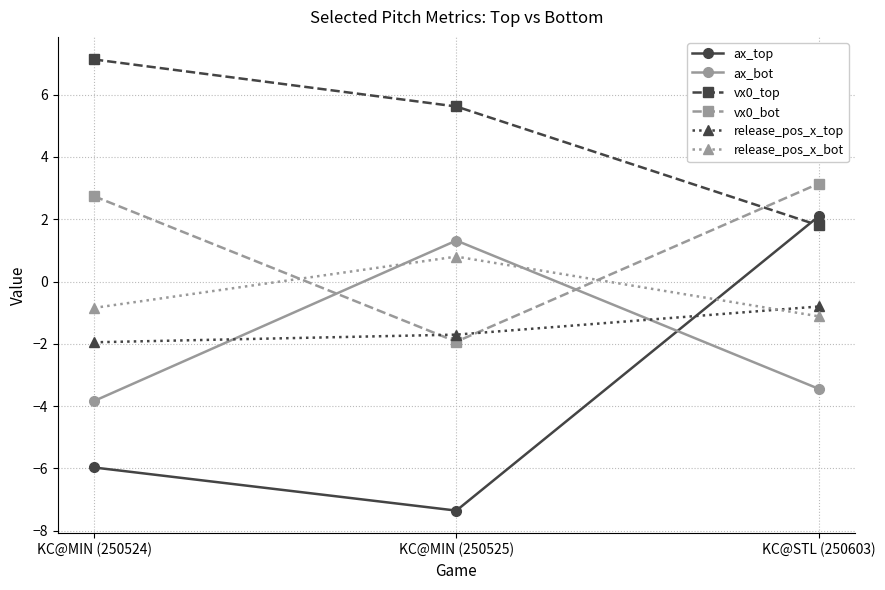

What is the label of the 1st point from the right?

KC@STL (250603)